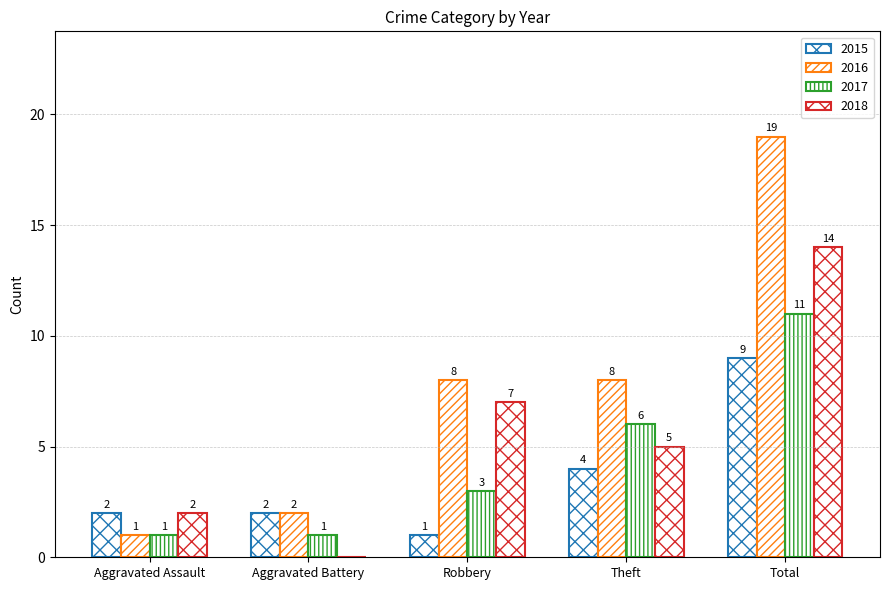

How many data points does each series have?

5